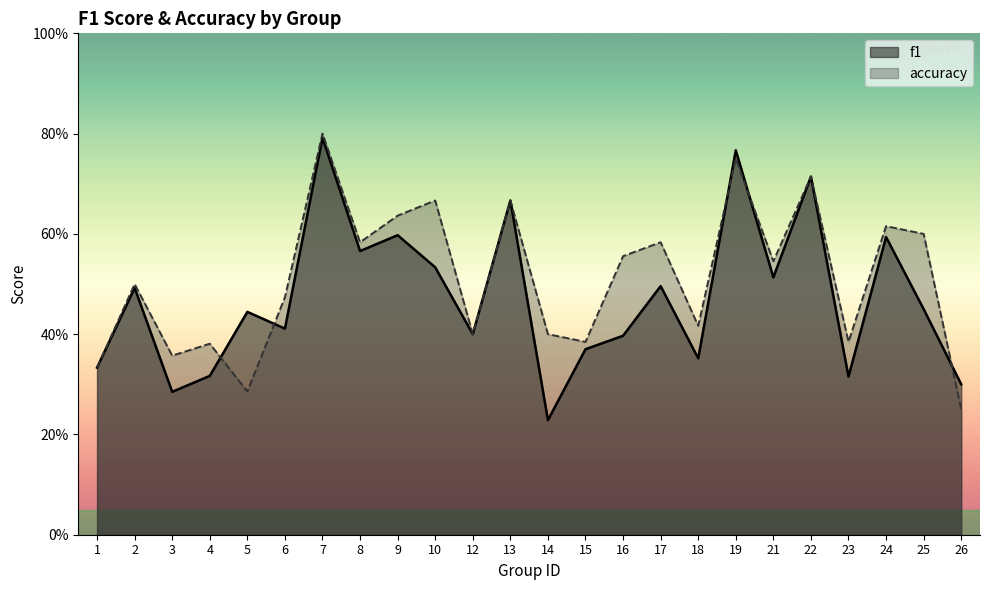

What are all the series names shown in the legend?

f1, accuracy